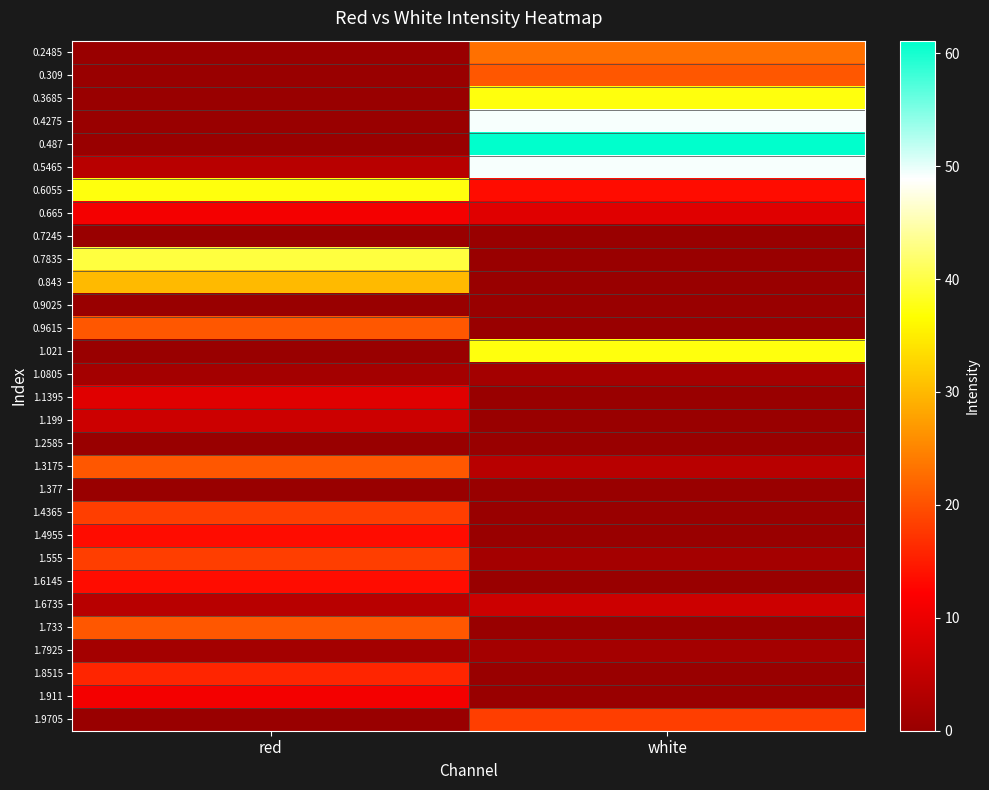

What is the total value across all series at red?

294.7